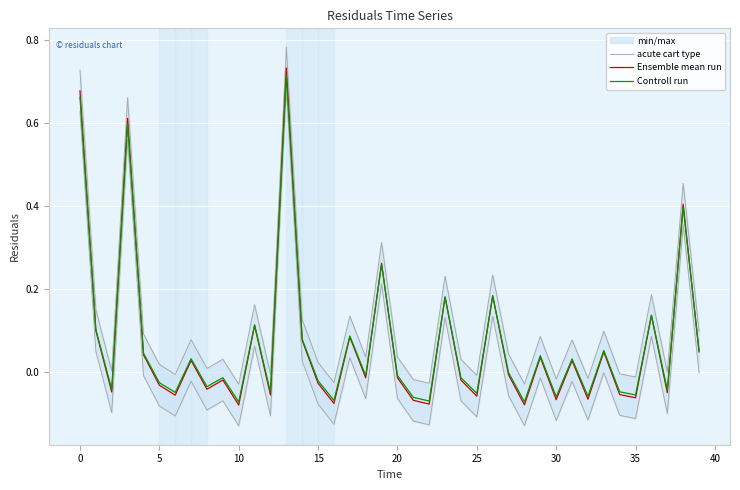

True or false: Ensemble mean run has more than 0 interior local peaks.

True